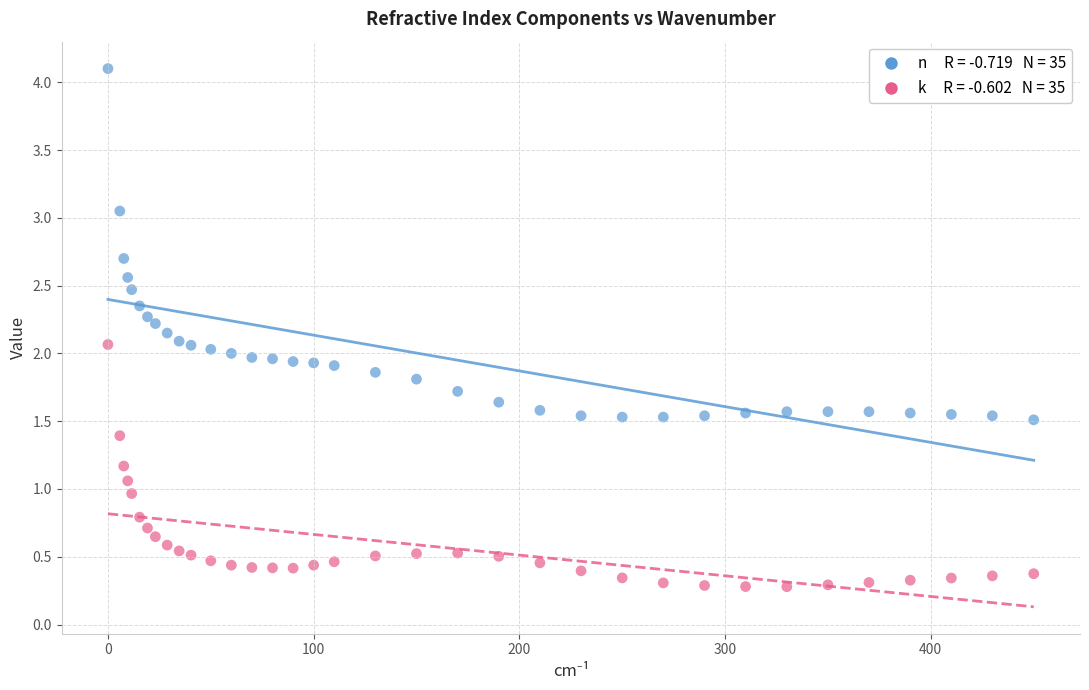

Across all data points, what is the range of Y values (max minus min)?

3.8